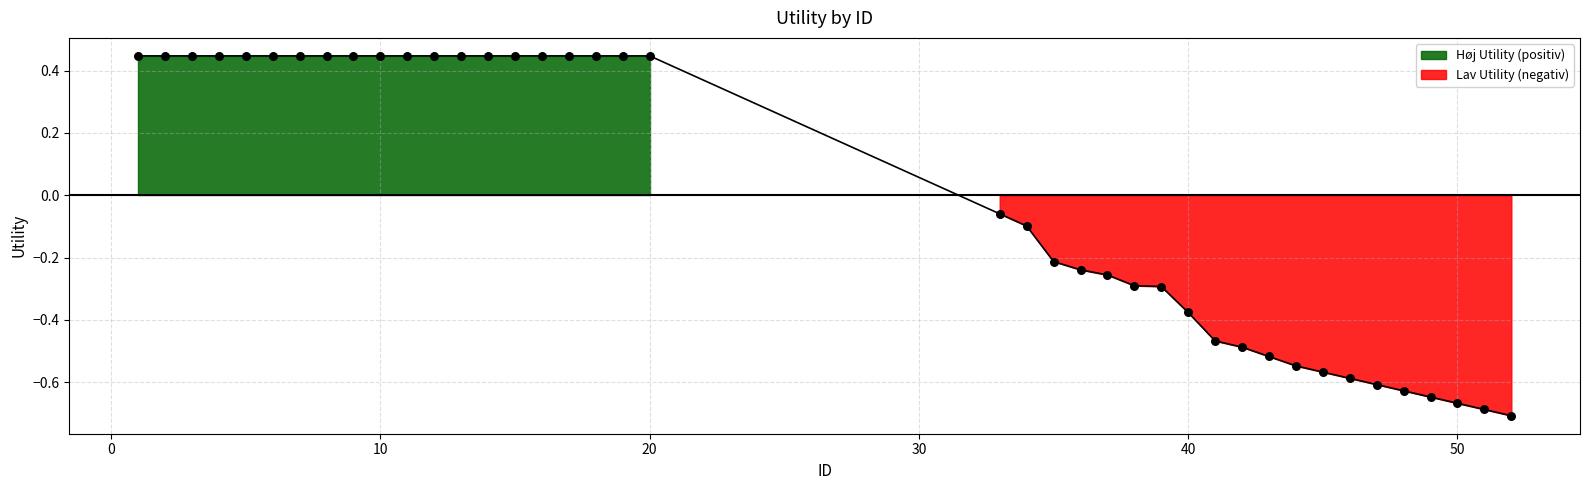

Between 19 and 37, which is larger?

19